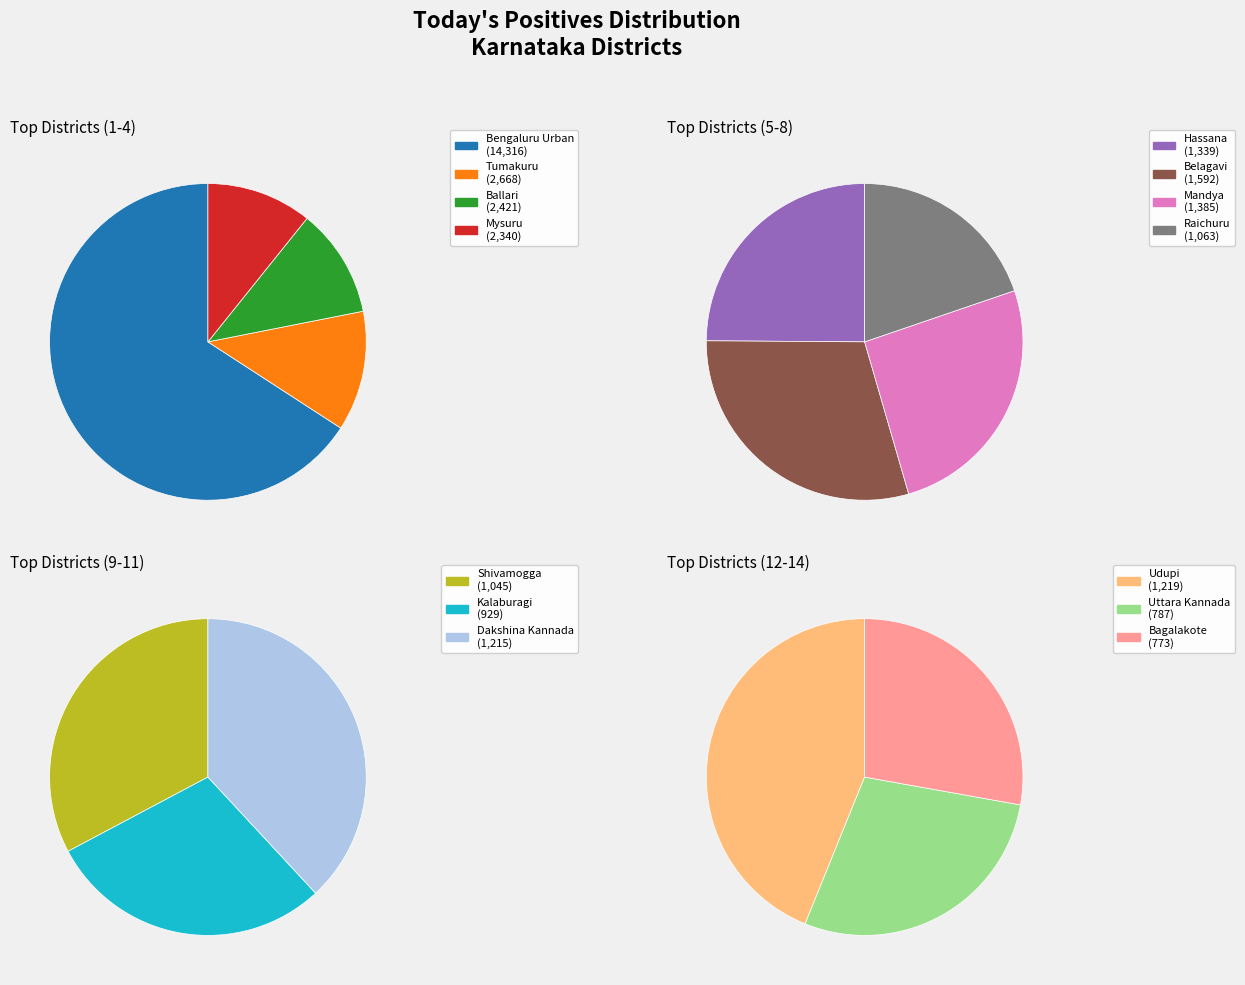

True or false: Belagavi accounts for 1% of the total.

False